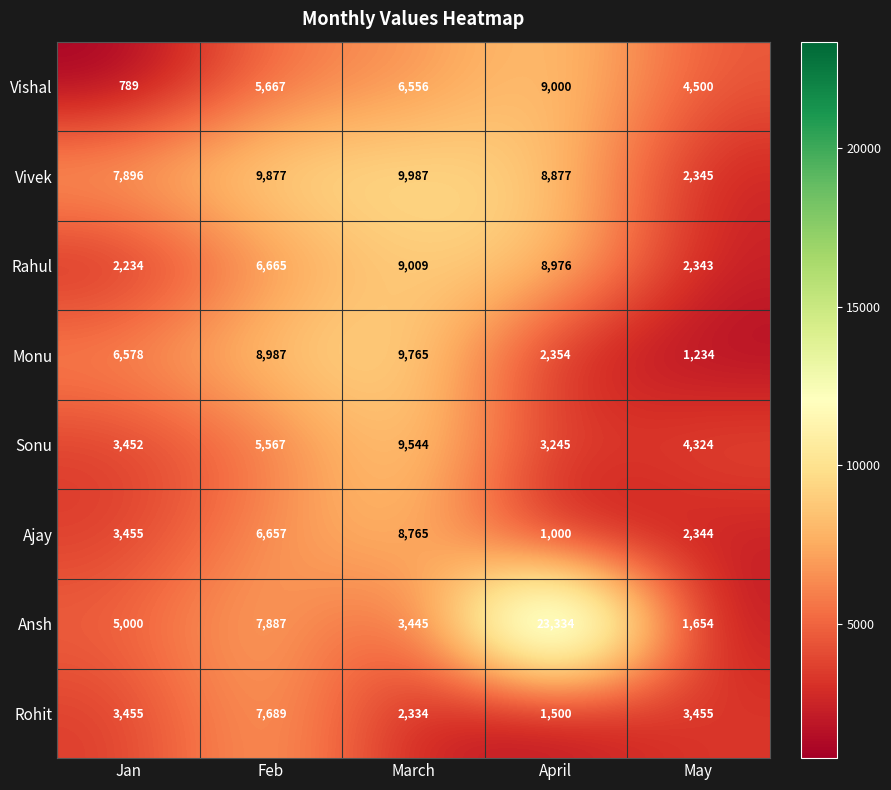

Between Jan and March, which series saw the biggest shift?

Rahul